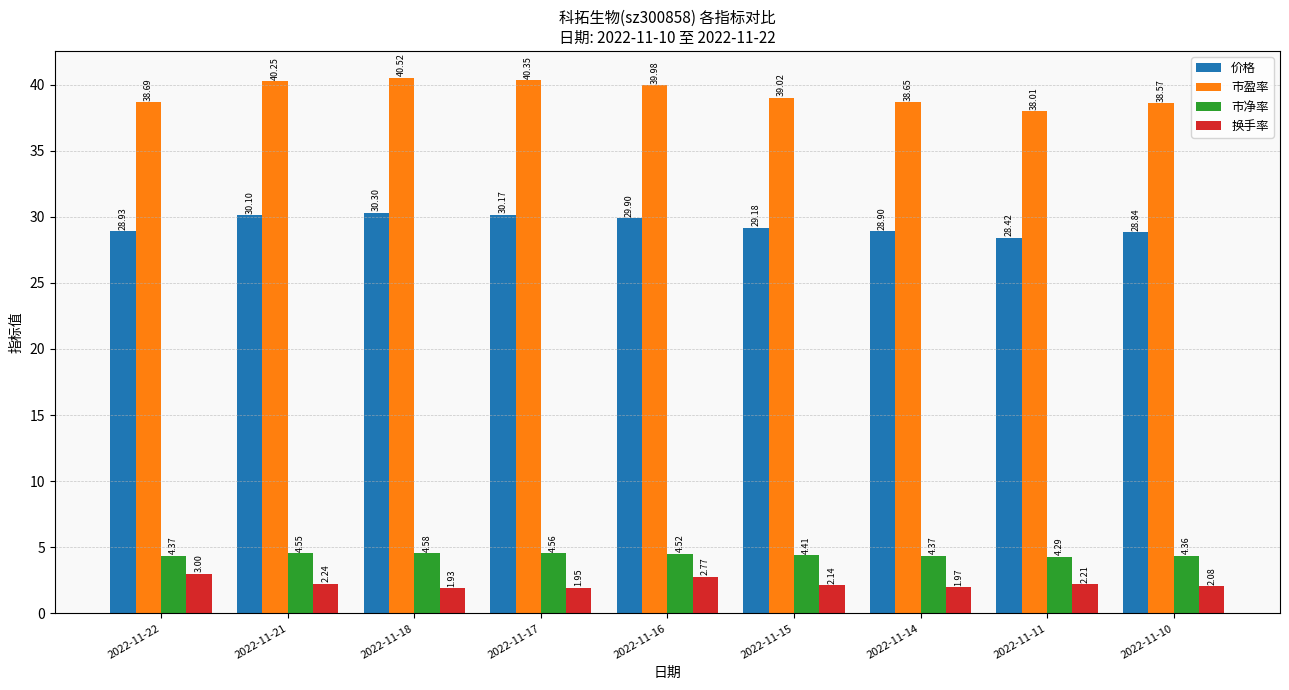

The value of 市盈率 at 2022-11-18 is 40.5. True or false?

True